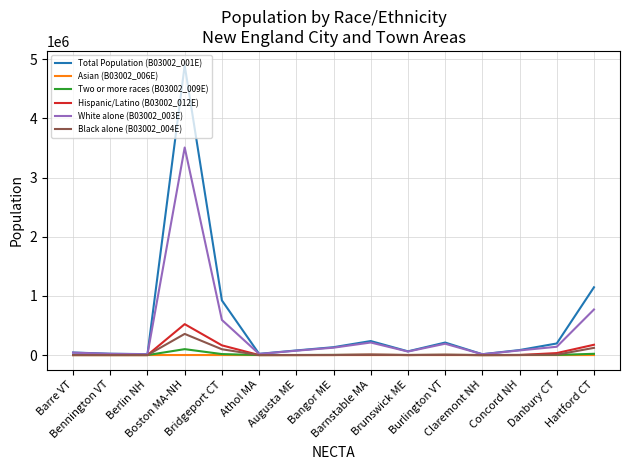

Which series has the widest spread of values?

Total Population (B03002_001E)